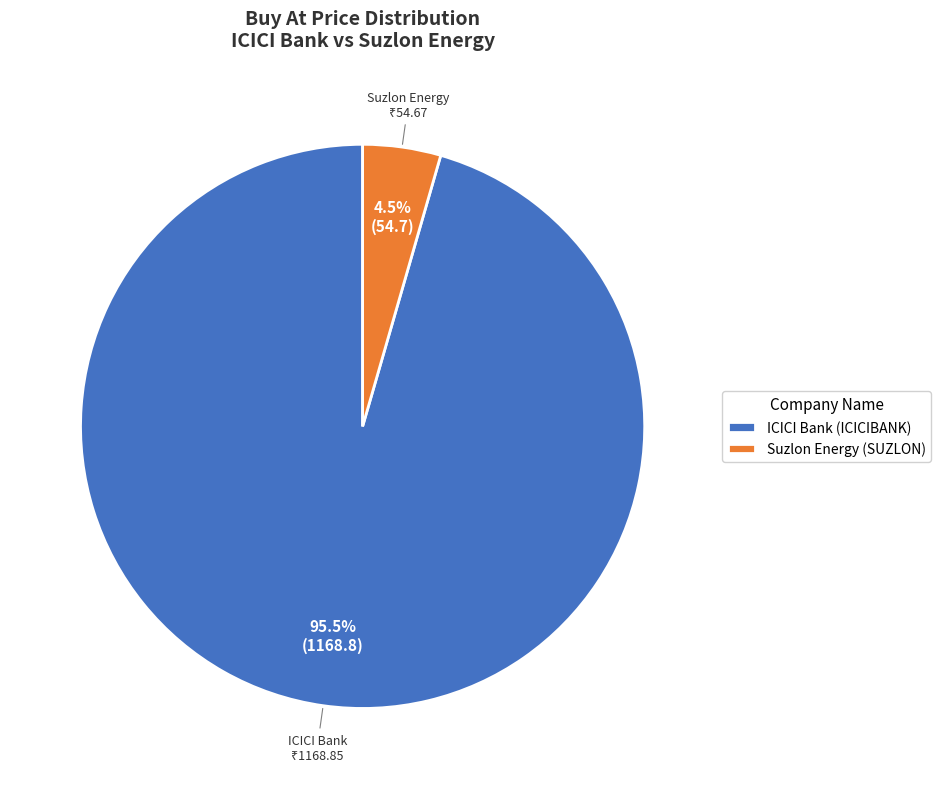

Count the number of slices in the pie.

2